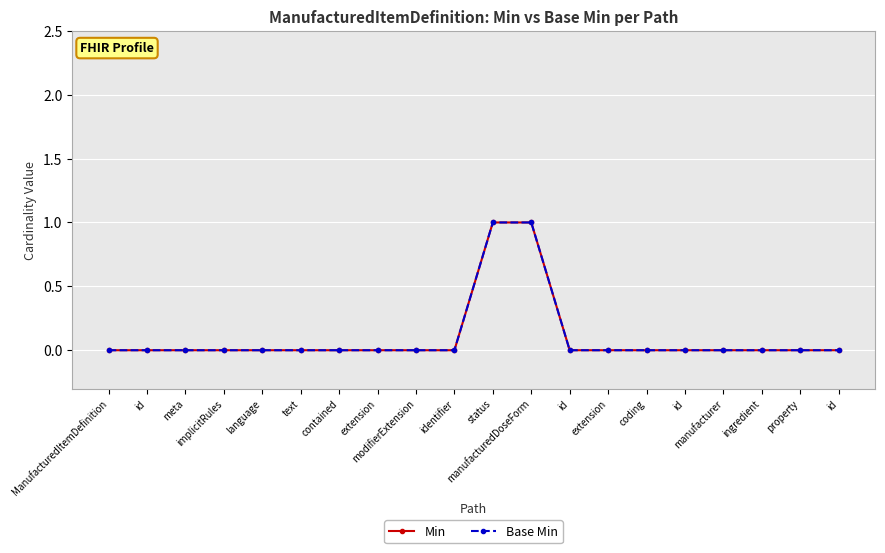

At identifier, list the series in order from smallest to largest.

Min, Base Min